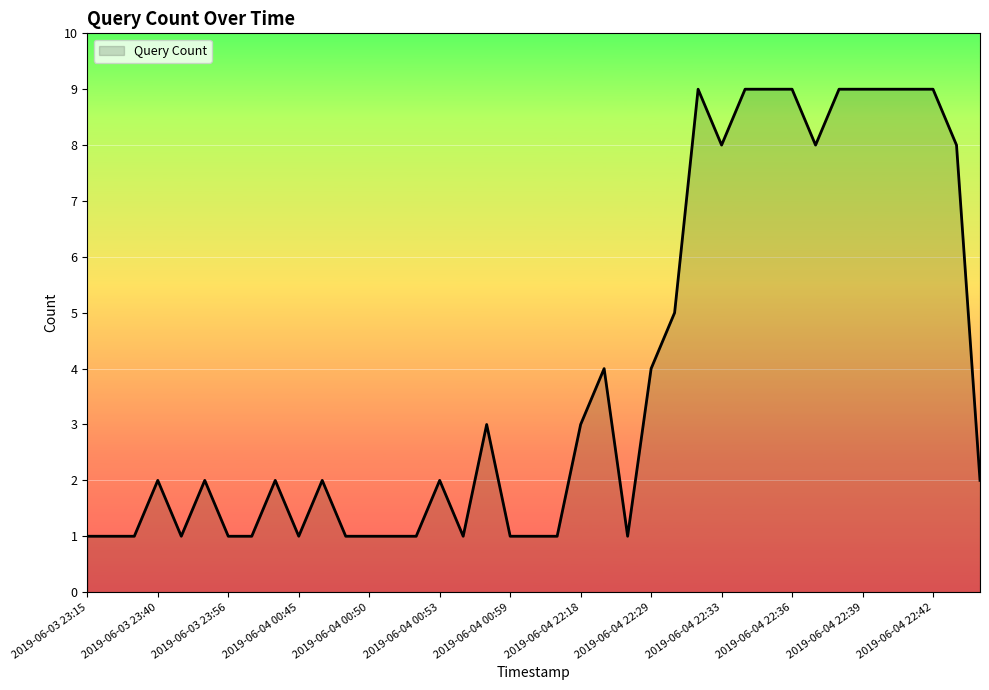

How many values are between 1 and 8?

30